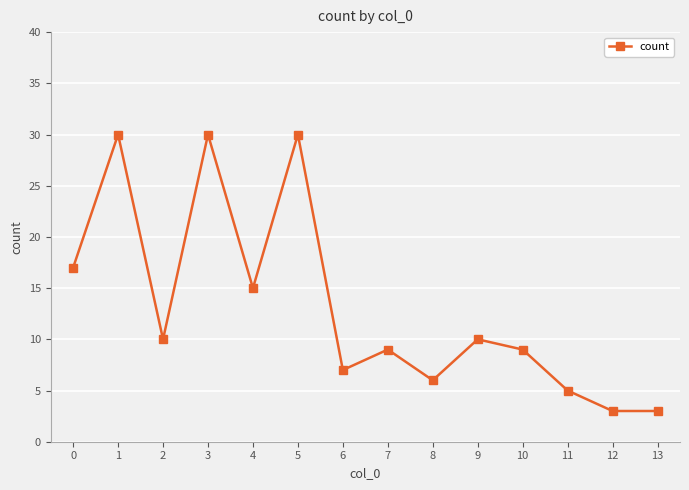

Where is the first local maximum?

1